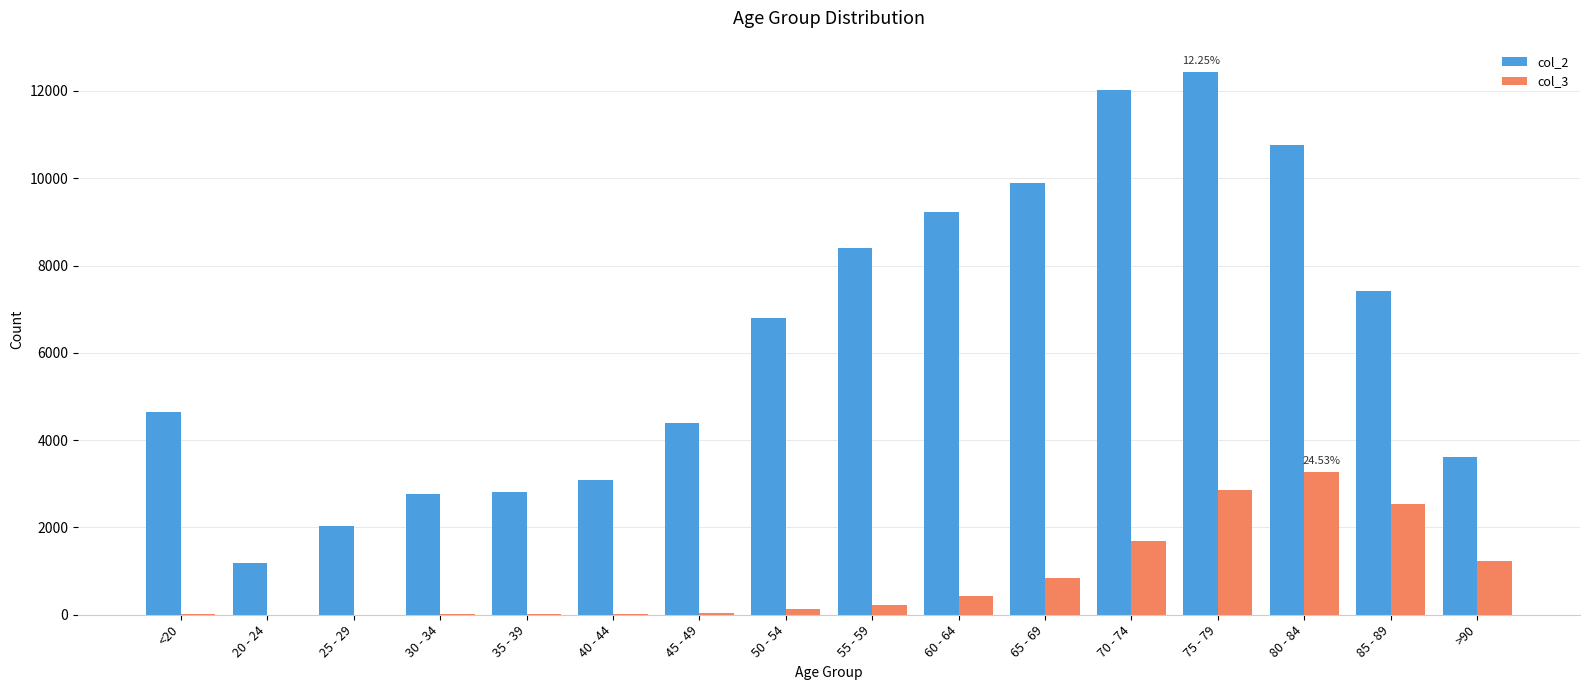

Which series has the largest total across all categories?

col_2